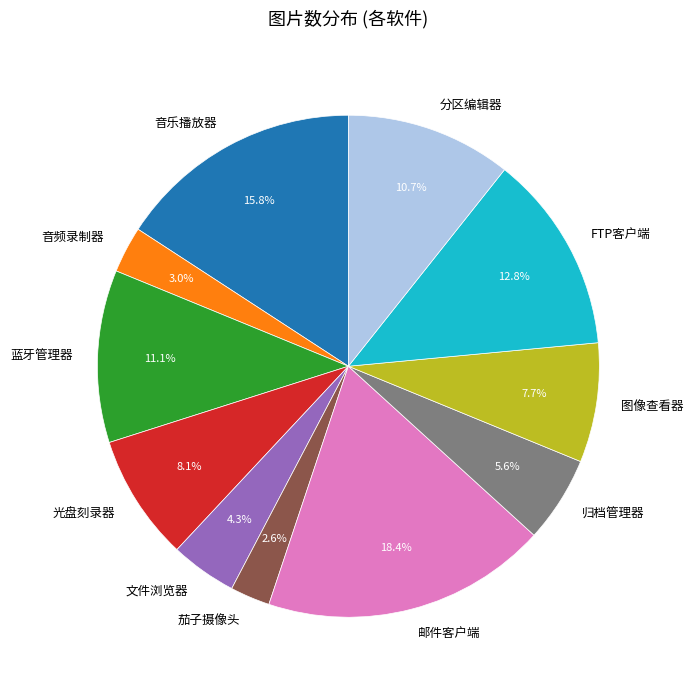

Which has a higher value, 蓝牙管理器 or 音乐播放器?

音乐播放器